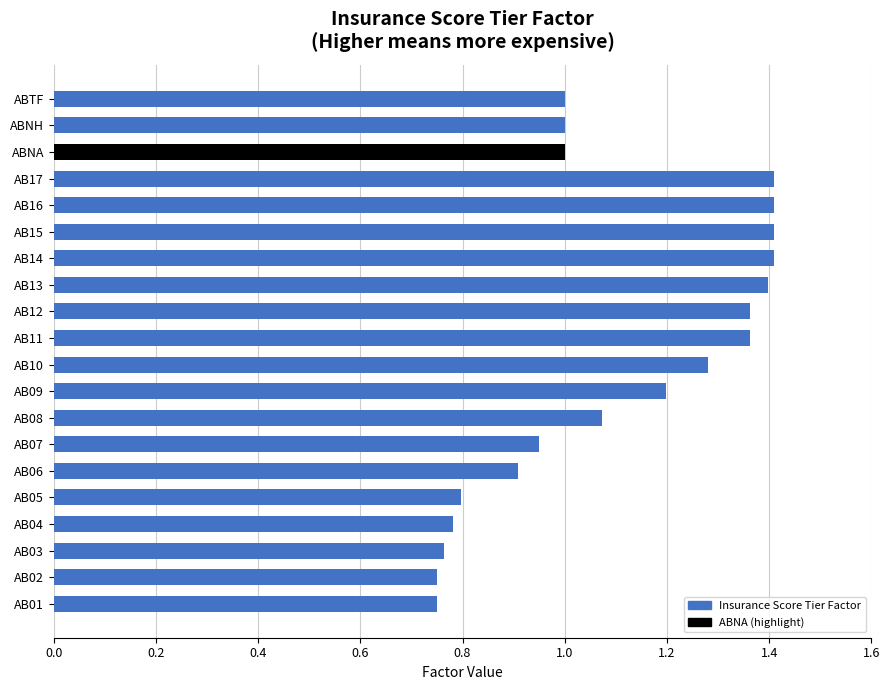

True or false: the data shows 1.4 at AB17.

True